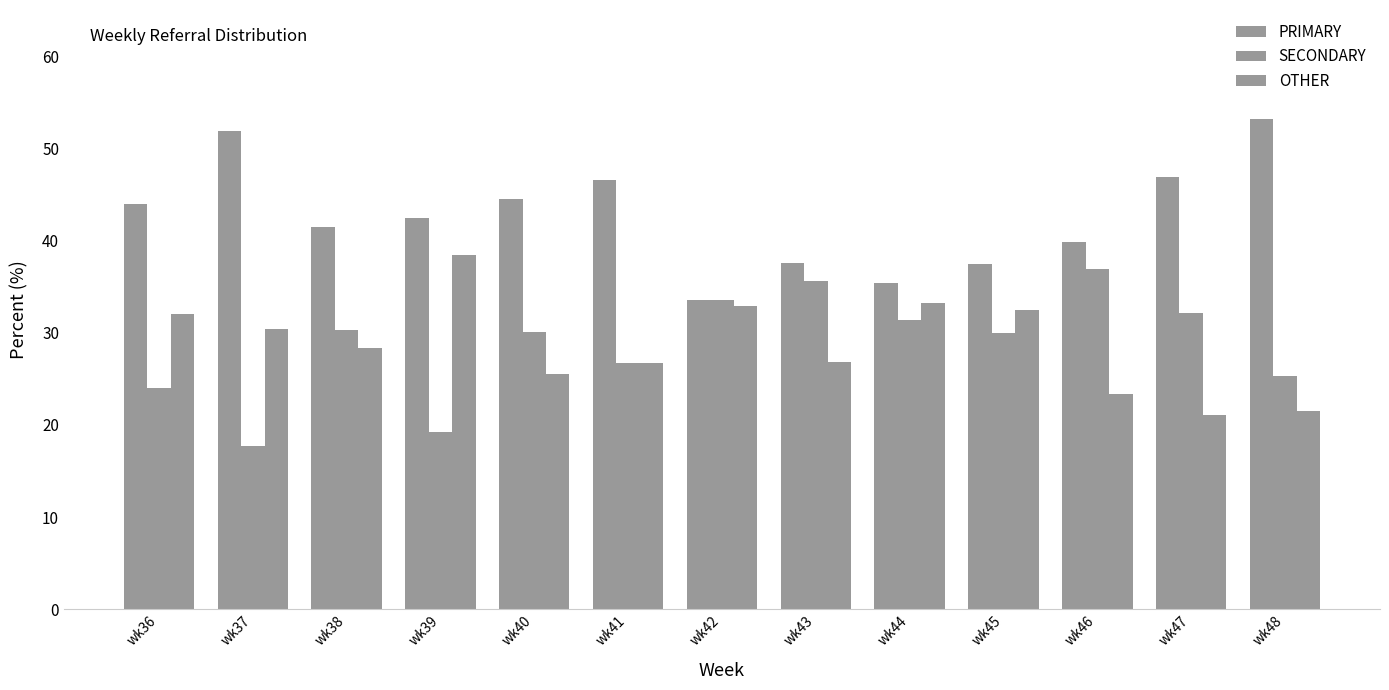

Count the number of data series in this chart.

3